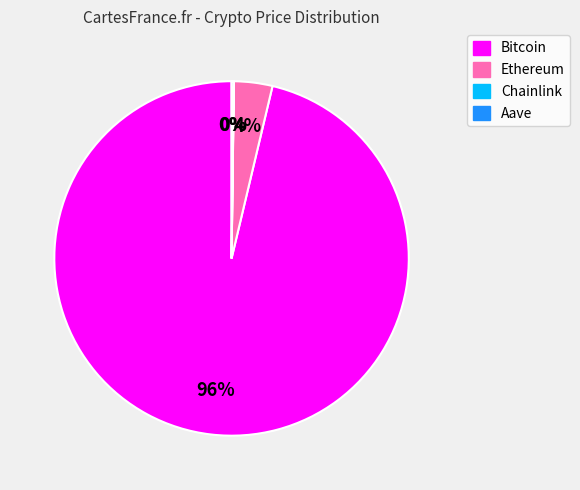

Do Ethereum and Bitcoin together represent more than half of the pie?

Yes